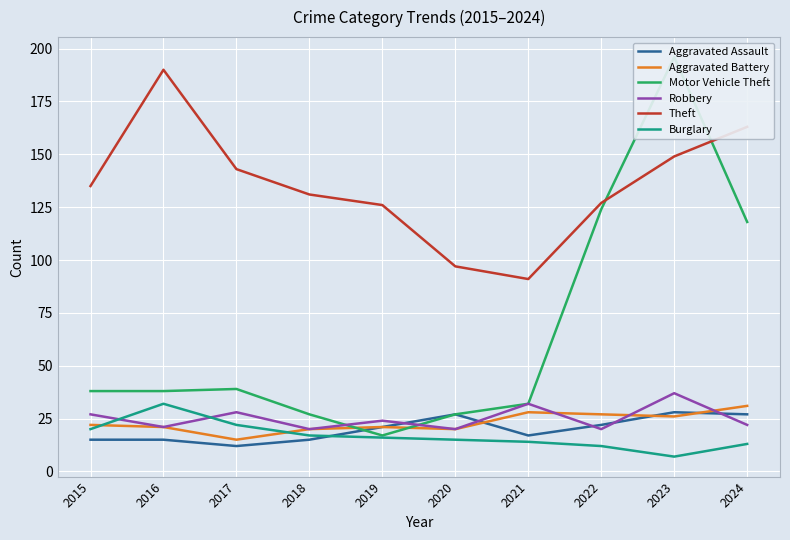

What is the spread (max minus min) of values at 2017?

131